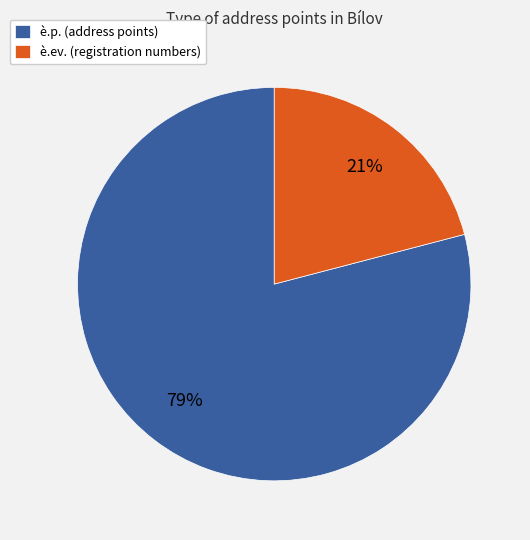

To the nearest percent, what is the difference between the è.ev. and è.p. slice percentages?

58%